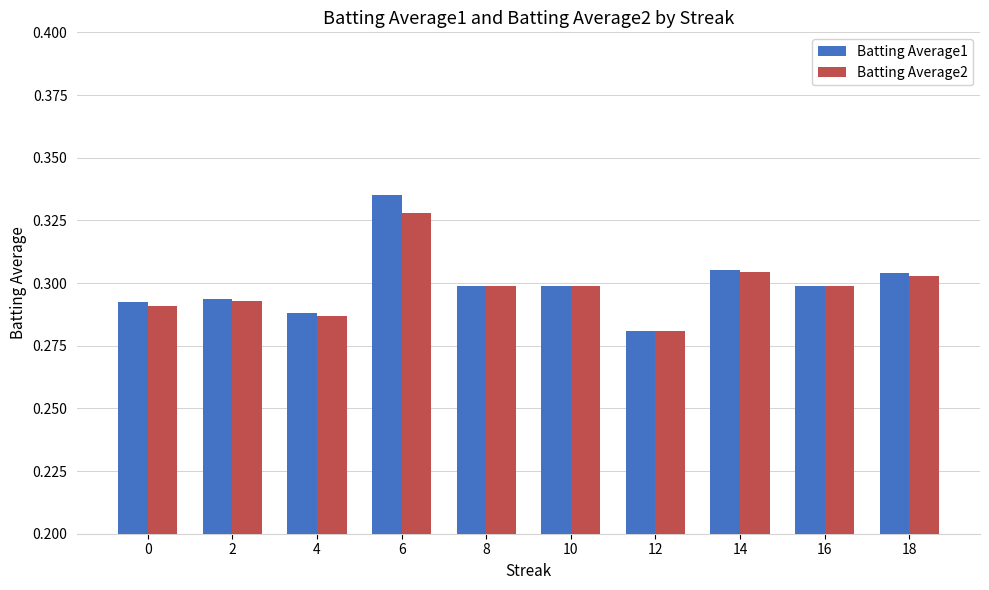

Count the Batting Average1 values in the range 0 to 1.

10